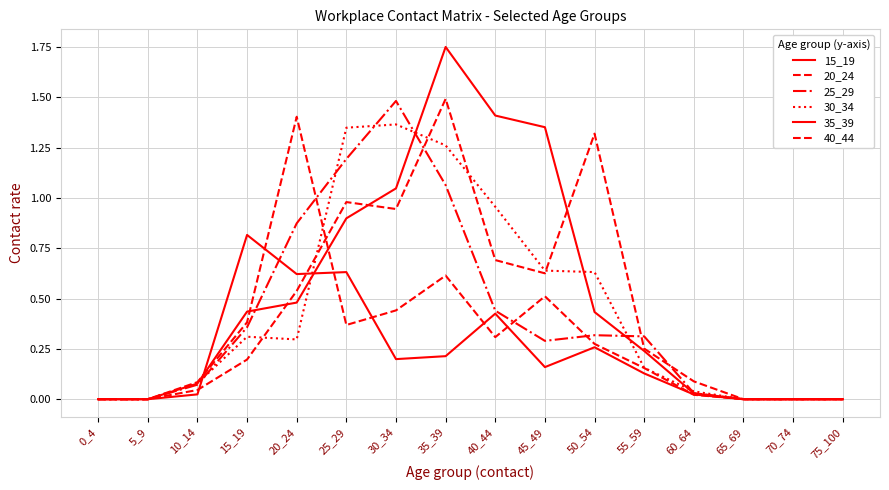

Reading left to right, extract all data points from this chart.

15_19: 0_4=0.0	5_9=0.0	10_14=0.0	15_19=0.8	20_24=0.6	25_29=0.6	30_34=0.2	35_39=0.2	40_44=0.4	45_49=0.2	50_54=0.3	55_59=0.1	60_64=0.0	65_69=0.0	70_74=0.0	75_100=0.0
20_24: 0_4=0.0	5_9=0.0	10_14=0.1	15_19=0.4	20_24=1.4	25_29=0.4	30_34=0.4	35_39=0.6	40_44=0.3	45_49=0.5	50_54=0.3	55_59=0.2	60_64=0.0	65_69=0.0	70_74=0.0	75_100=0.0
25_29: 0_4=0.0	5_9=0.0	10_14=0.1	15_19=0.4	20_24=0.9	25_29=1.2	30_34=1.5	35_39=1.1	40_44=0.4	45_49=0.3	50_54=0.3	55_59=0.3	60_64=0.0	65_69=0.0	70_74=0.0	75_100=0.0
30_34: 0_4=0.0	5_9=0.0	10_14=0.1	15_19=0.3	20_24=0.3	25_29=1.3	30_34=1.4	35_39=1.3	40_44=1.0	45_49=0.6	50_54=0.6	55_59=0.2	60_64=0.0	65_69=0.0	70_74=0.0	75_100=0.0
35_39: 0_4=0.0	5_9=0.0	10_14=0.1	15_19=0.4	20_24=0.5	25_29=0.9	30_34=1.0	35_39=1.8	40_44=1.4	45_49=1.4	50_54=0.4	55_59=0.2	60_64=0.0	65_69=0.0	70_74=0.0	75_100=0.0
40_44: 0_4=0.0	5_9=0.0	10_14=0.0	15_19=0.2	20_24=0.5	25_29=1.0	30_34=0.9	35_39=1.5	40_44=0.7	45_49=0.6	50_54=1.3	55_59=0.3	60_64=0.1	65_69=0.0	70_74=0.0	75_100=0.0